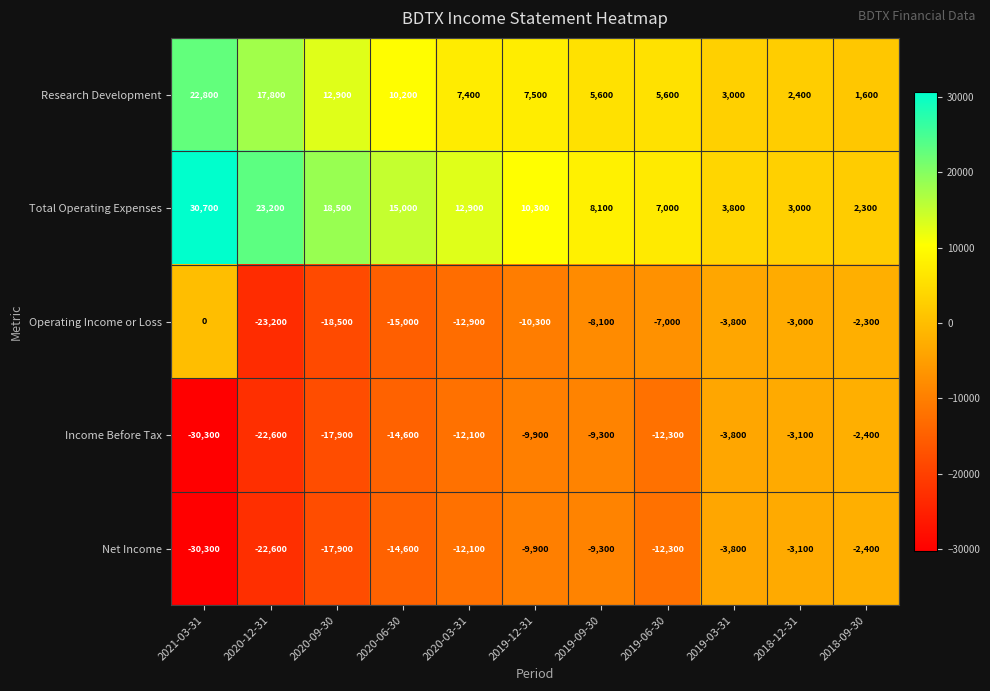

What value does the Operating Income or Loss series have at 2019-09-30, to the nearest 100?

-8100